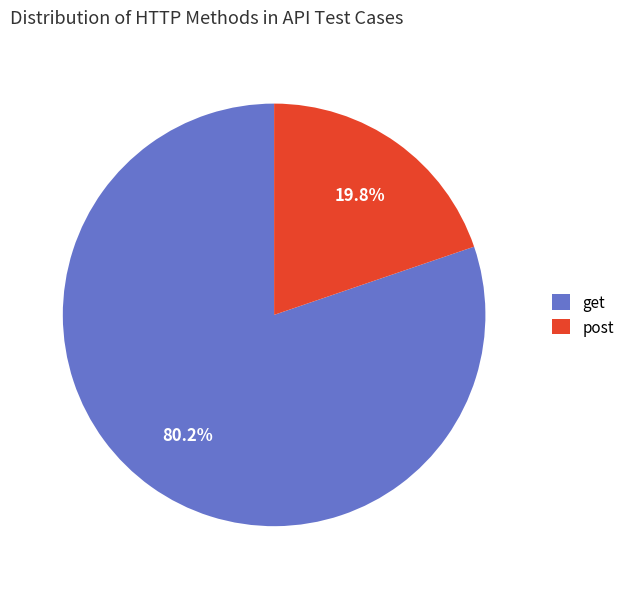

To the nearest percent, what is the difference between the largest and smallest slice percentages?

60%